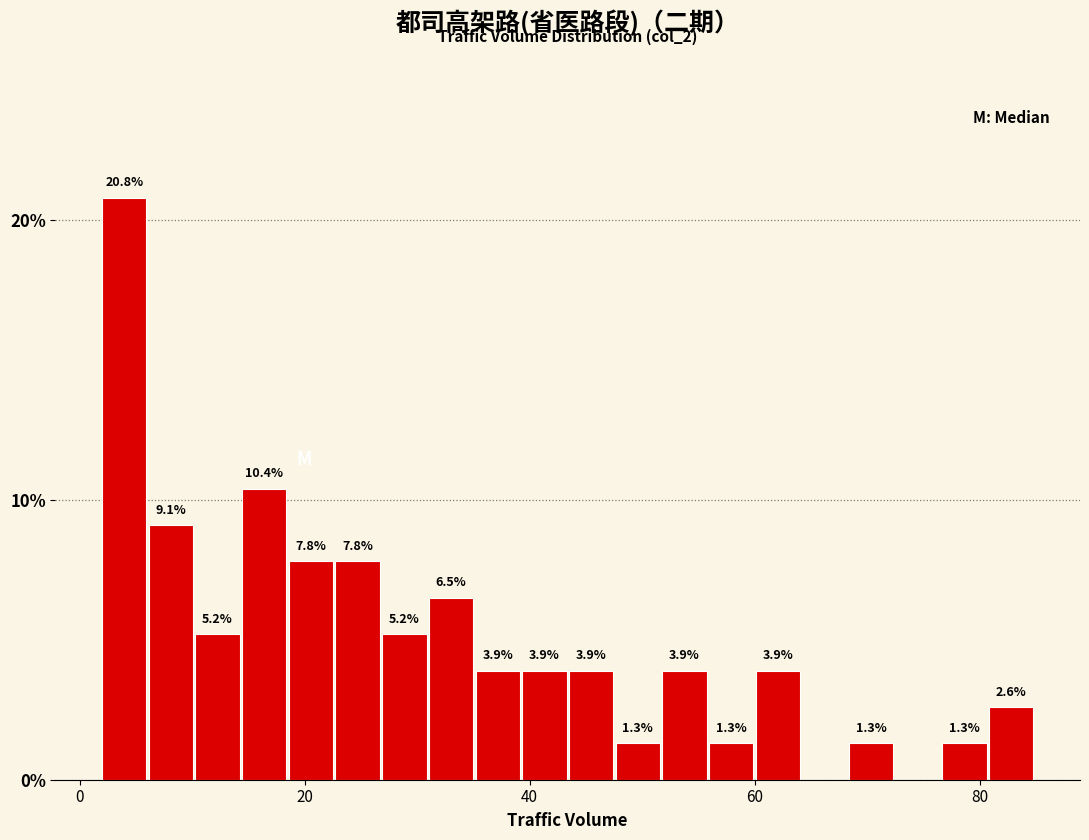

Around what value on the x-axis is the tallest bar? Give the approximate position of its centre, as read against the axis.

4